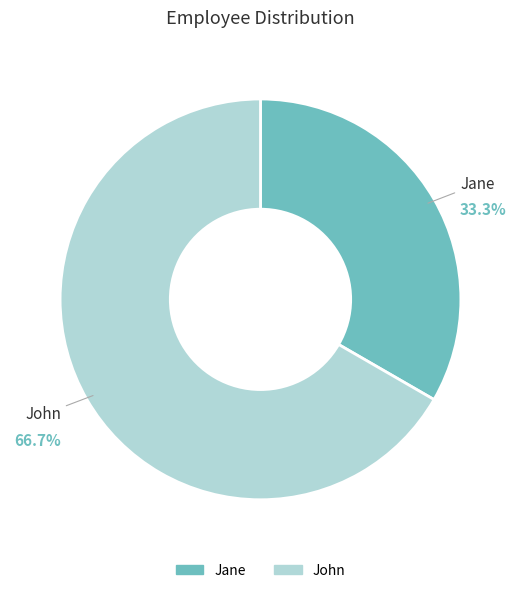

How many segments does this pie chart have?

2